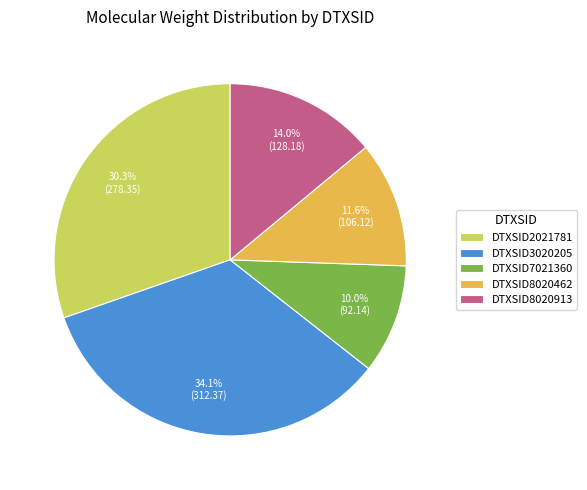

To the nearest percent, what portion does DTXSID8020462 represent?

12%